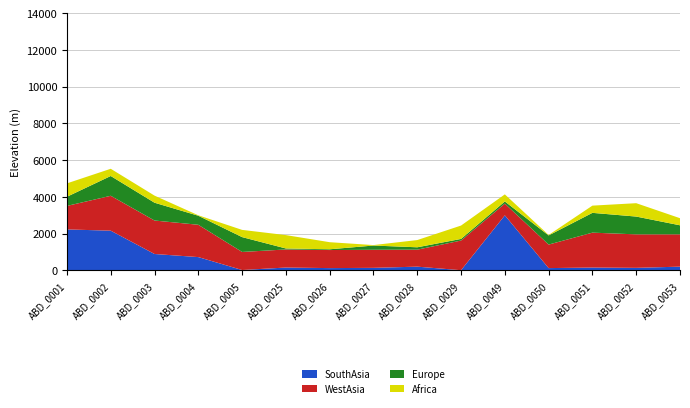

Reading left to right, transcribe all the data shown in this chart.

SouthAsia: ABD_0001=2234	ABD_0002=2166	ABD_0003=897	ABD_0004=728	ABD_0005=25	ABD_0025=160	ABD_0026=129	ABD_0027=143	ABD_0028=208	ABD_0029=15	ABD_0049=3000	ABD_0050=129	ABD_0051=160	ABD_0052=143	ABD_0053=208
WestAsia: ABD_0001=1280	ABD_0002=1899	ABD_0003=1822	ABD_0004=1759	ABD_0005=983	ABD_0025=983	ABD_0026=983	ABD_0027=983	ABD_0028=925	ABD_0029=1614	ABD_0049=639	ABD_0050=1280	ABD_0051=1899	ABD_0052=1822	ABD_0053=1759
Europe: ABD_0001=499	ABD_0002=1077	ABD_0003=969	ABD_0004=492	ABD_0005=808	ABD_0025=54	ABD_0026=41	ABD_0027=231	ABD_0028=129	ABD_0029=88	ABD_0049=117	ABD_0050=499	ABD_0051=1077	ABD_0052=969	ABD_0053=492
Africa: ABD_0001=728	ABD_0002=393	ABD_0003=386	ABD_0004=25	ABD_0005=393	ABD_0025=728	ABD_0026=386	ABD_0027=25	ABD_0028=393	ABD_0029=728	ABD_0049=386	ABD_0050=25	ABD_0051=393	ABD_0052=728	ABD_0053=386